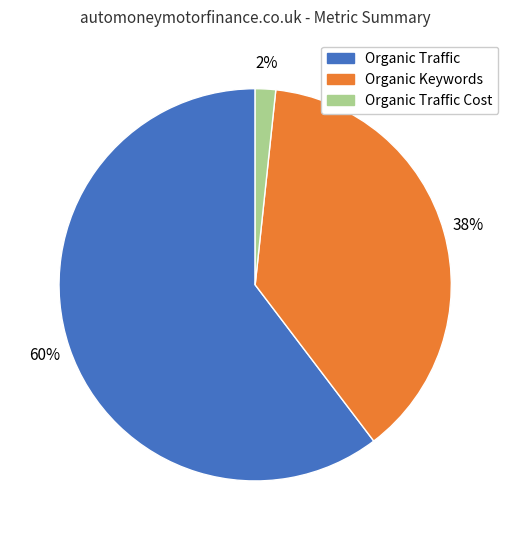

To the nearest percent, what is the combined percentage of Organic Keywords and Organic Traffic?

98%